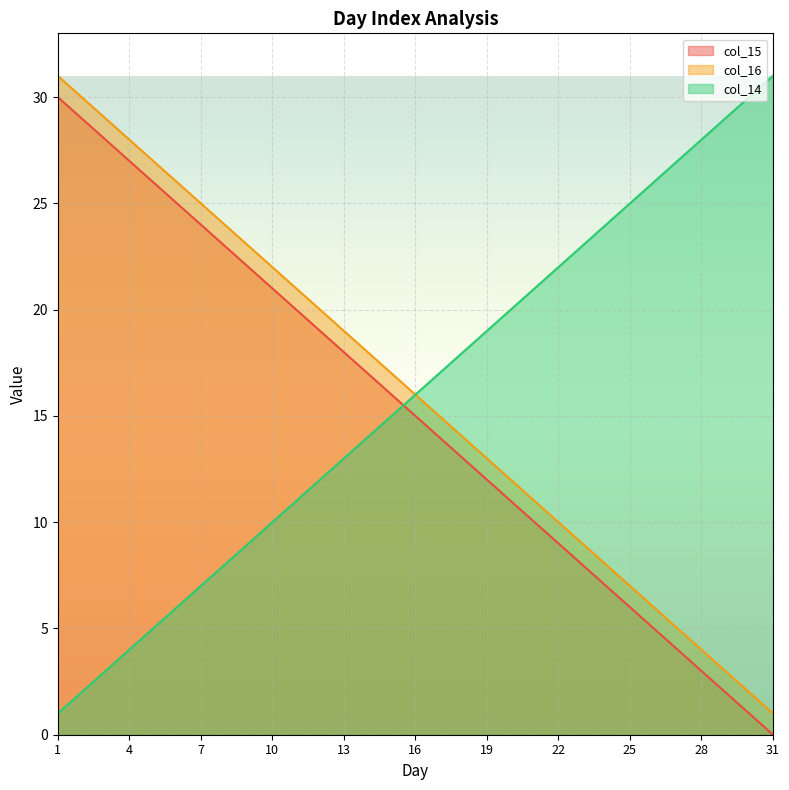

True or false: col_16 and col_15 cross at least once.

False